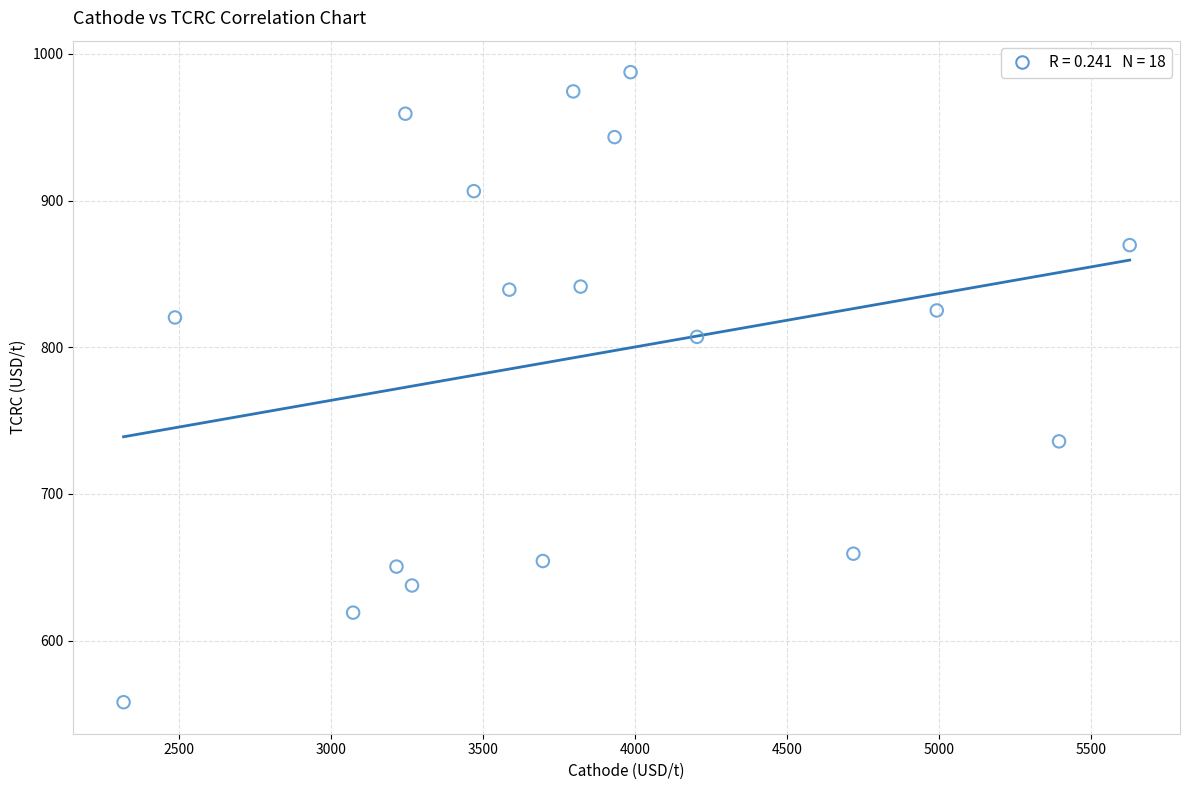

What is the range of Y values (max minus min)?

429.5